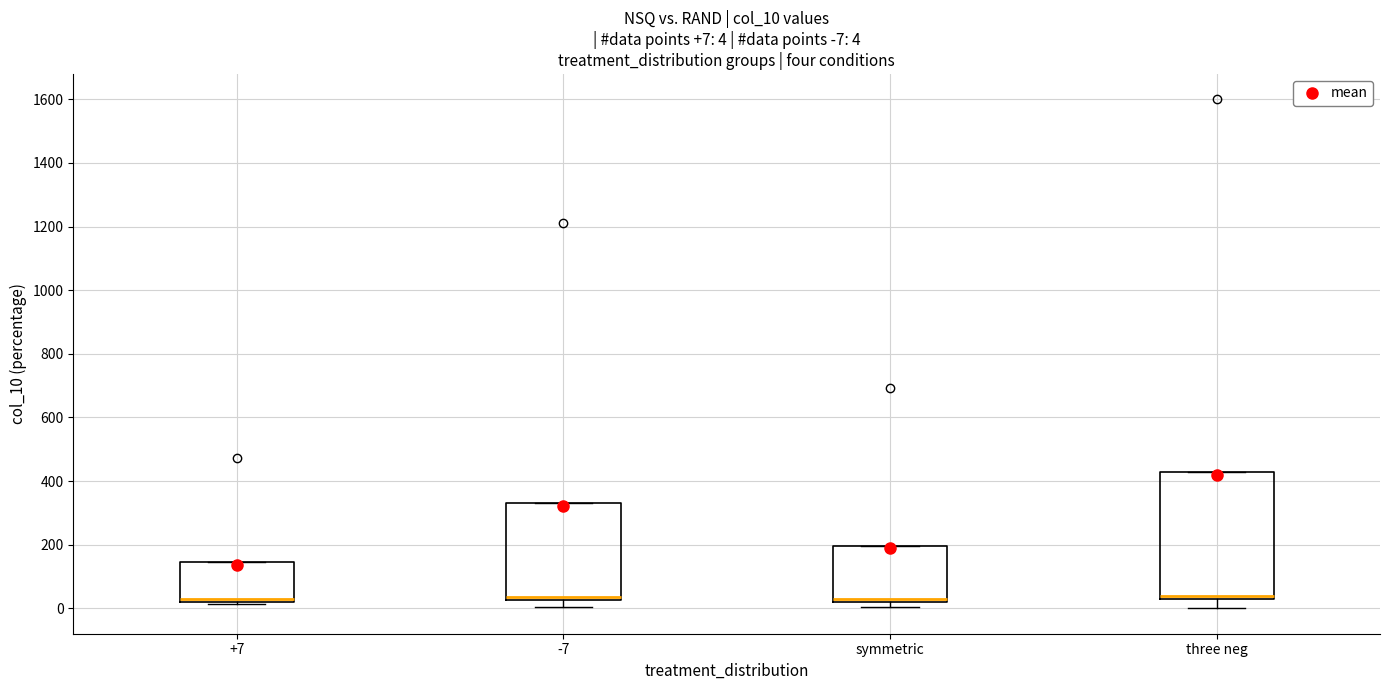

Which box is the tallest, from its lower edge to its upper edge?

three neg